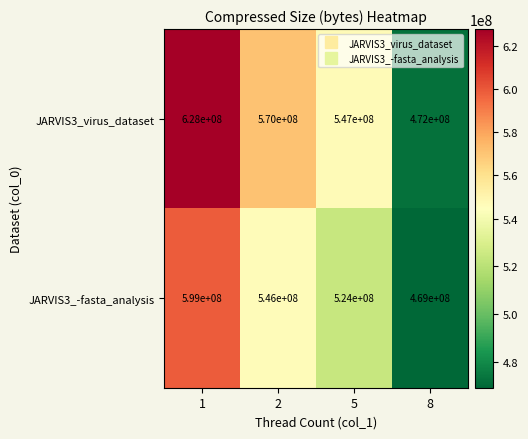

At which category is the sum across all series the highest?

1